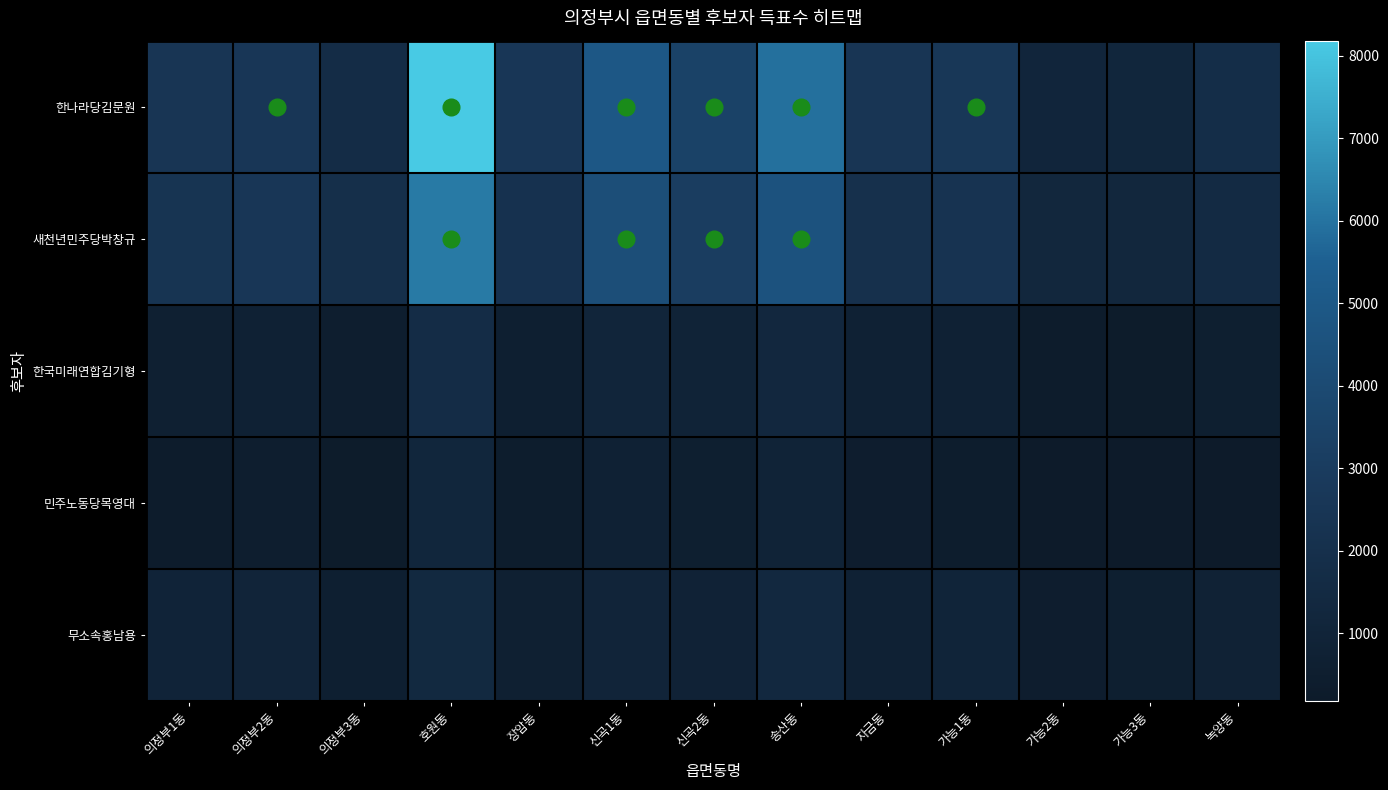

Which series has the largest total across all categories?

한나라당김문원